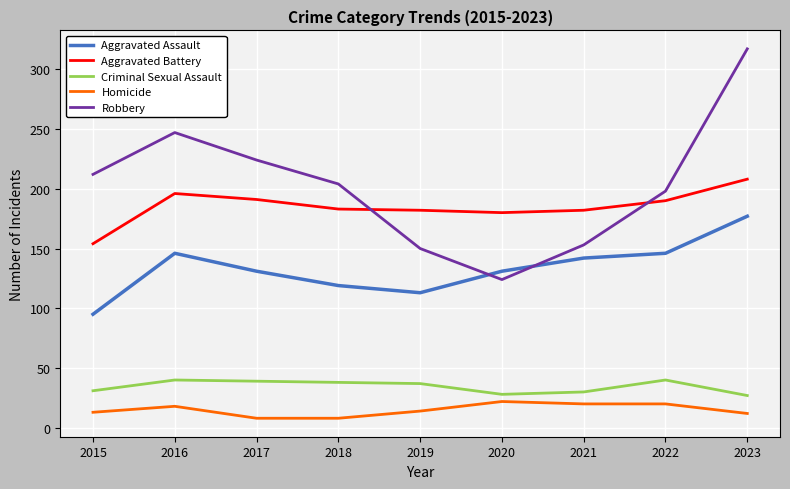

List the series in order of their peak value, lowest first.

Homicide, Criminal Sexual Assault, Aggravated Assault, Aggravated Battery, Robbery